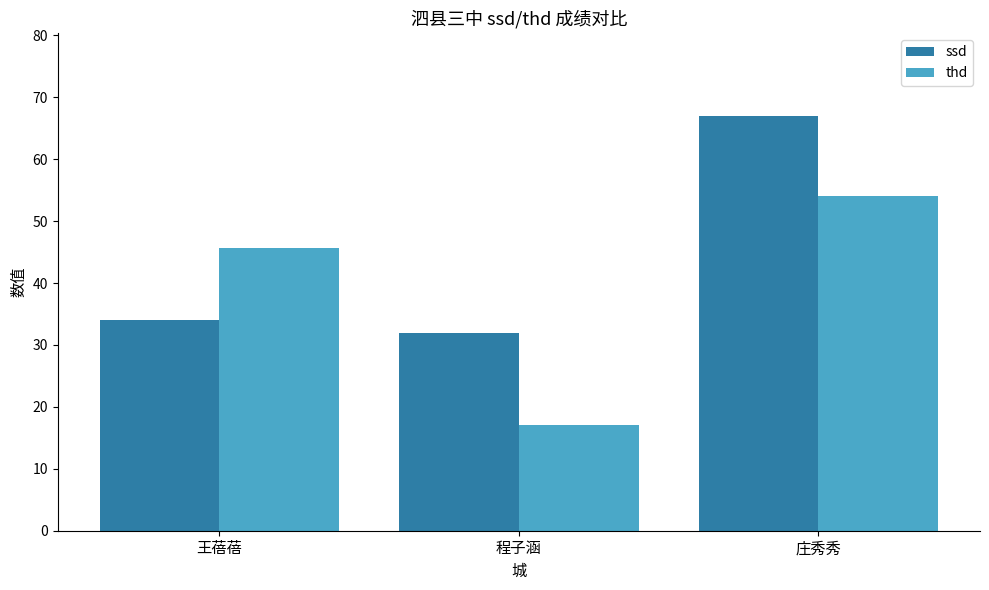

What position from the left is 王蓓蓓?

1